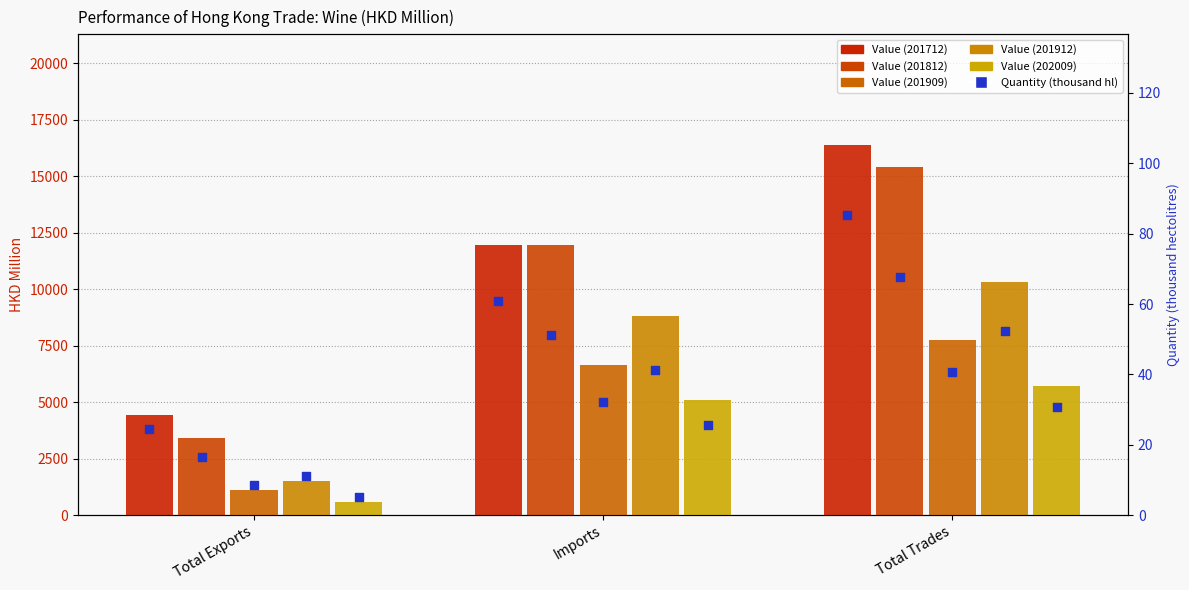

Which series has the largest total across all categories?

201712